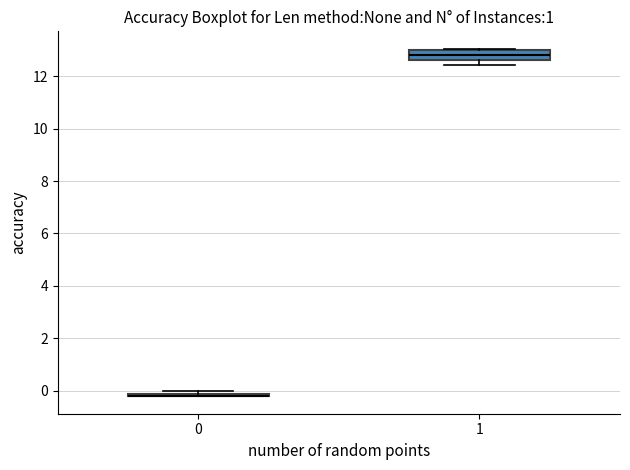

Which box is the tallest, from its lower edge to its upper edge?

1